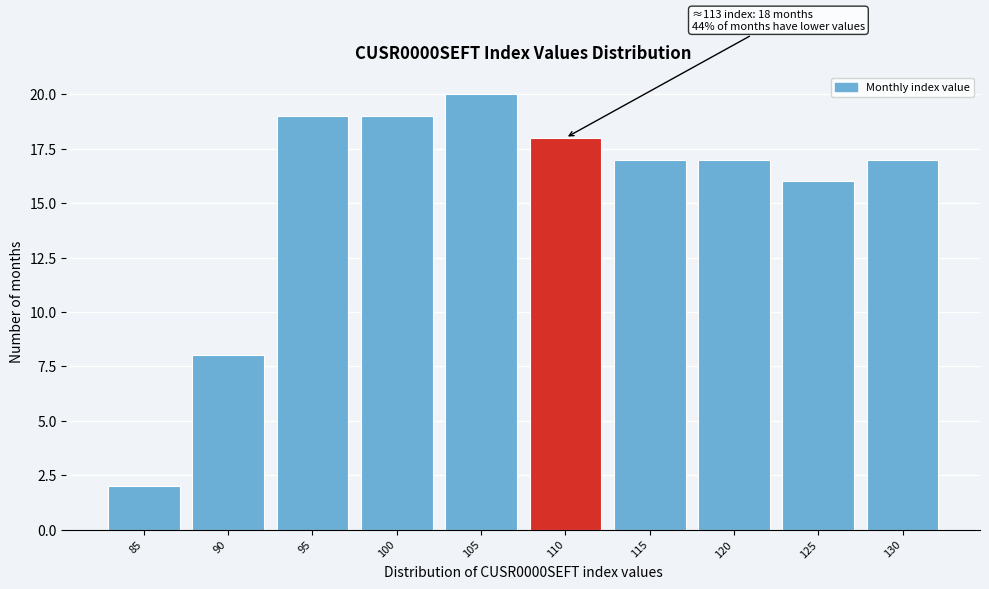

Reading left to right, what are all the values shown in this chart?

2	8	19	19	20	18	17	17	16	17